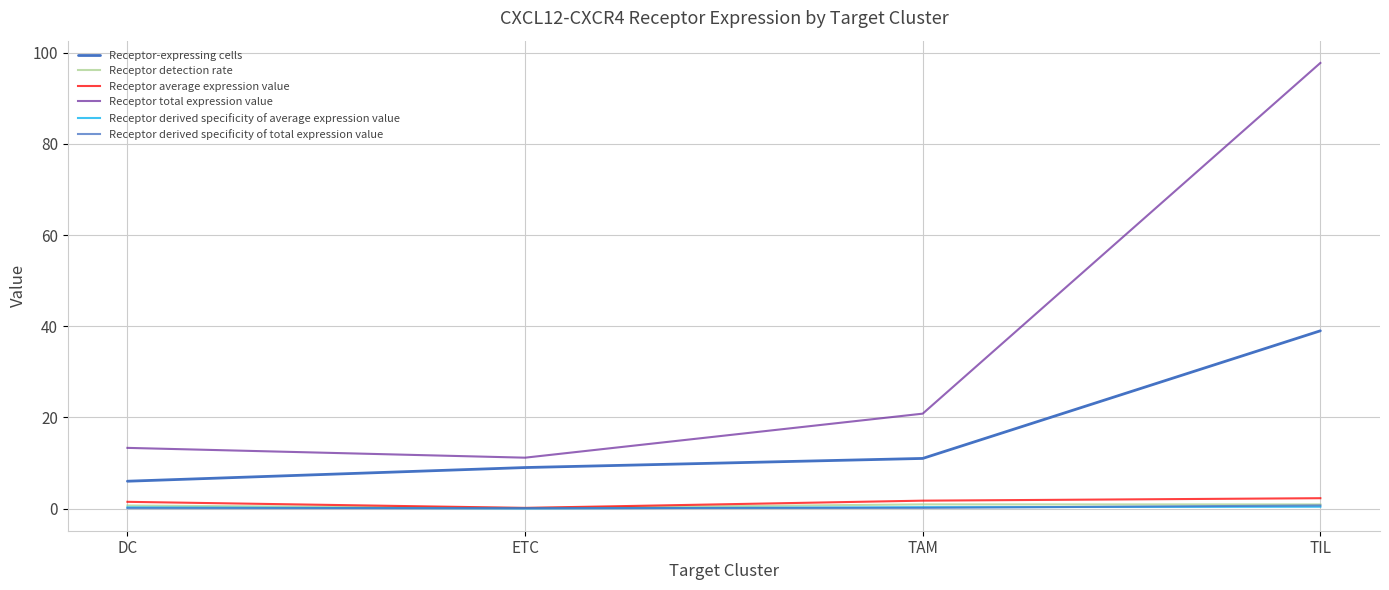

True or false: Receptor-expressing cells has a value of 6.0 at DC.

True